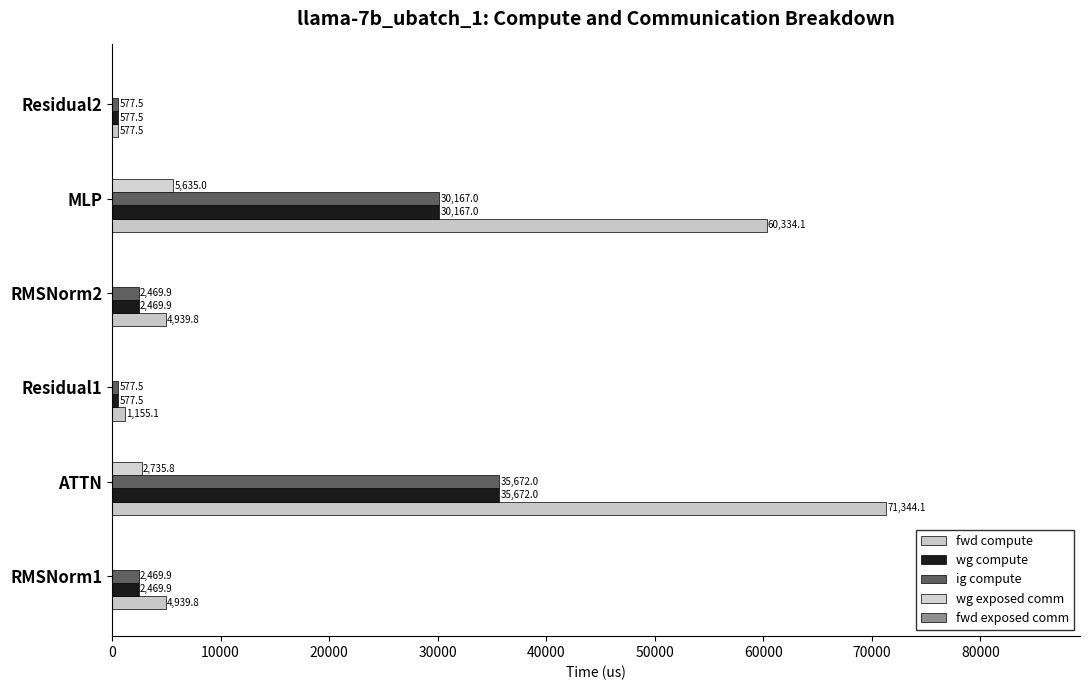

How many series are shown in this chart?

4